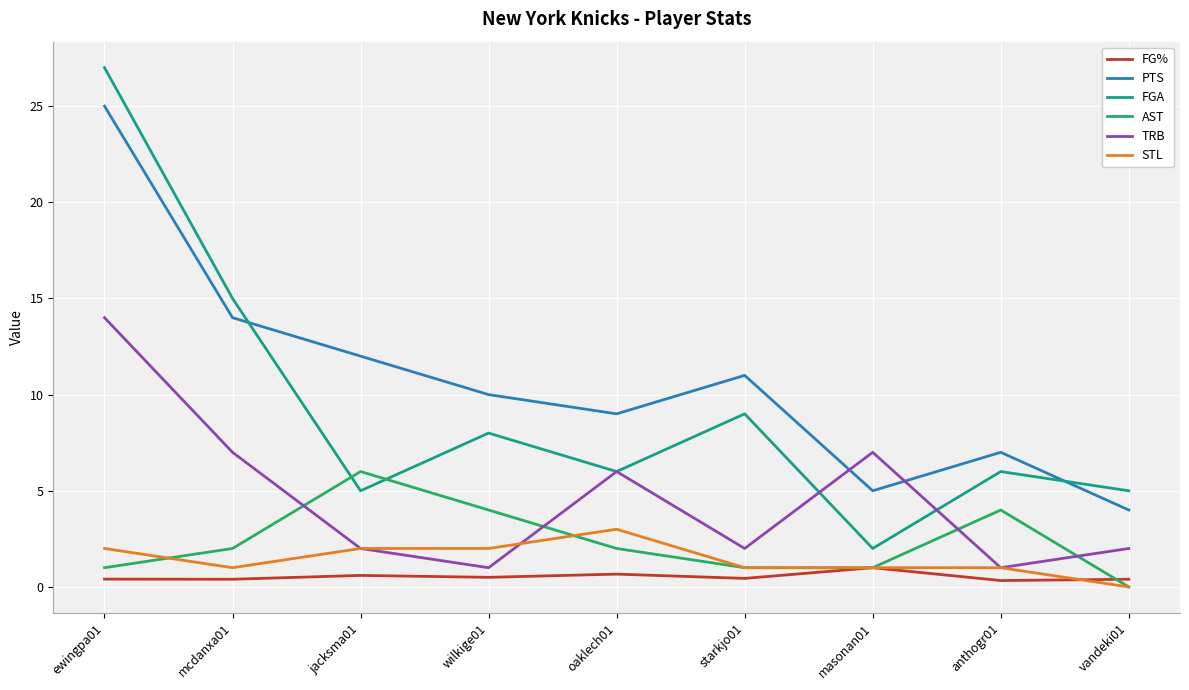

Rank the series by their maximum value, from highest to lowest.

FGA, PTS, TRB, AST, STL, FG%